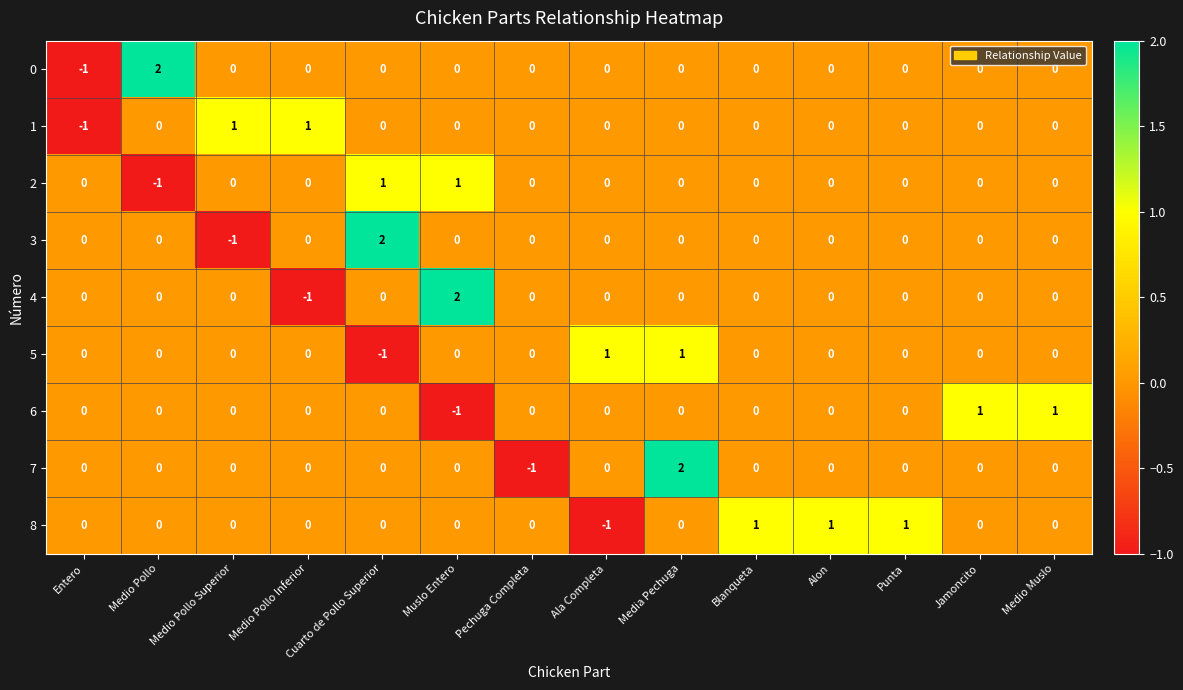

At which category is the sum across all series the highest?

Media Pechuga